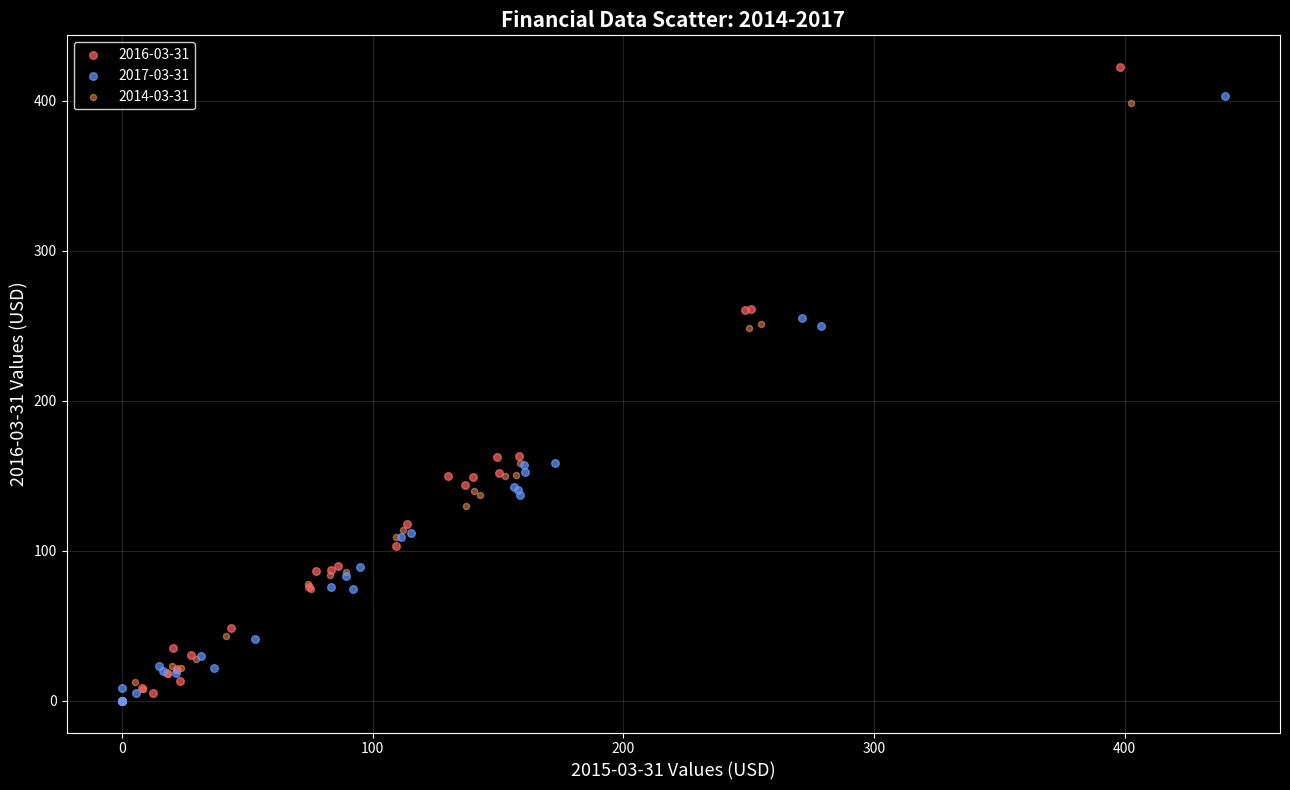

Which series has the widest spread of Y values?

2016-03-31